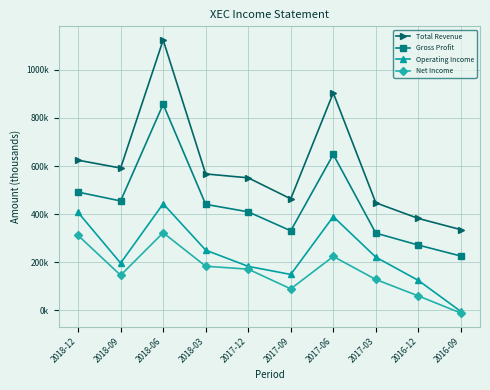

What is the difference between the Gross Profit values at 2017-09 and 2017-12?

78600